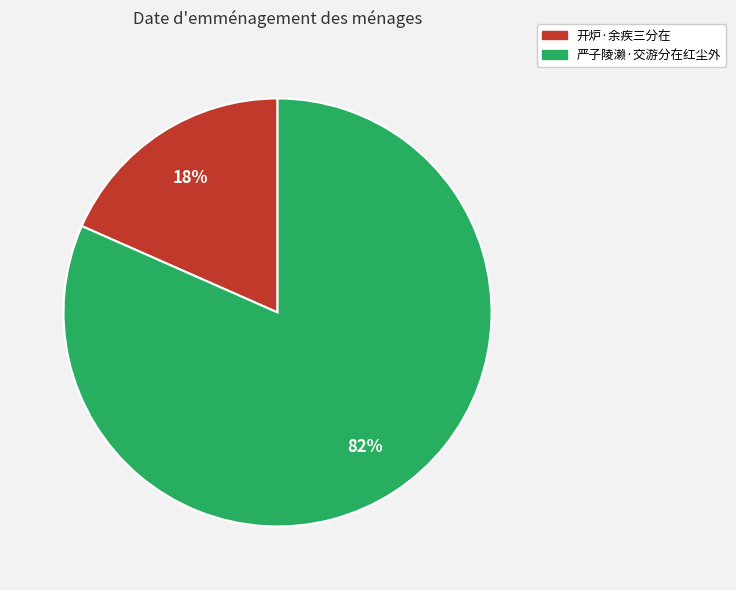

Approximately how many times larger is the value at 开炉·余疾三分在 compared to 严子陵濑·交游分在红尘外?

0.2